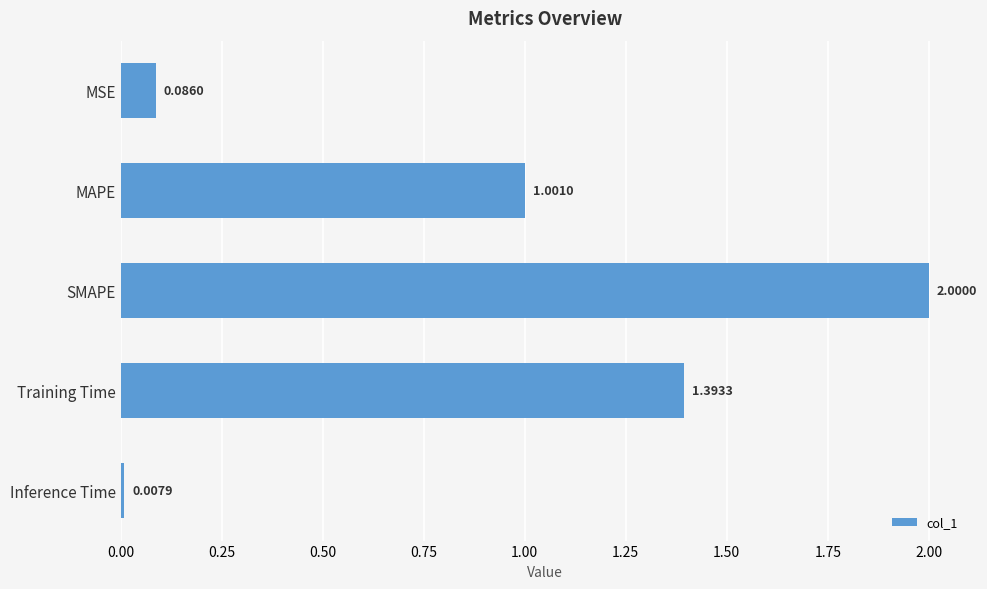

What is the difference between the maximum and minimum values?

2.0